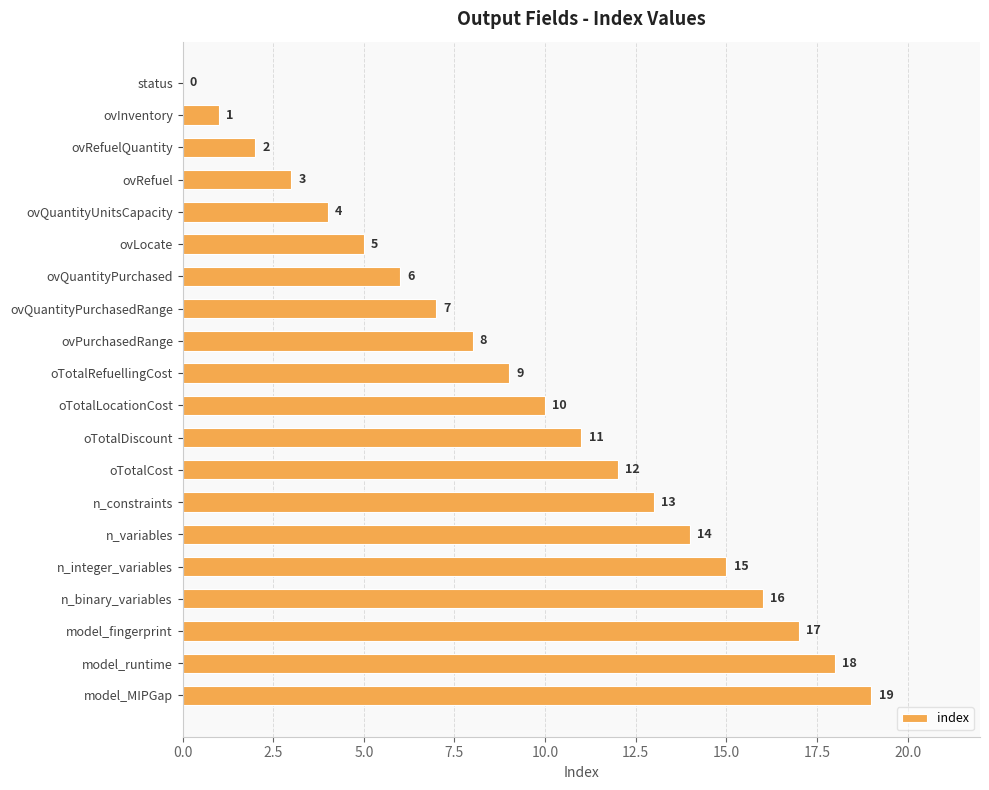

What is the maximum value shown in the chart?

19